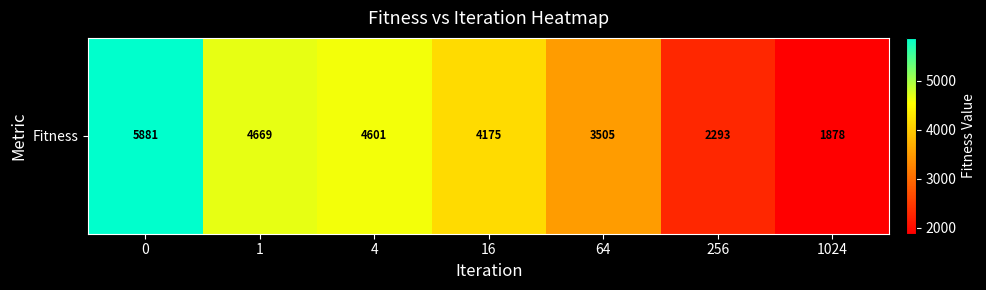

List the labels in order of value, smallest first.

1024, 256, 64, 16, 4, 1, 0